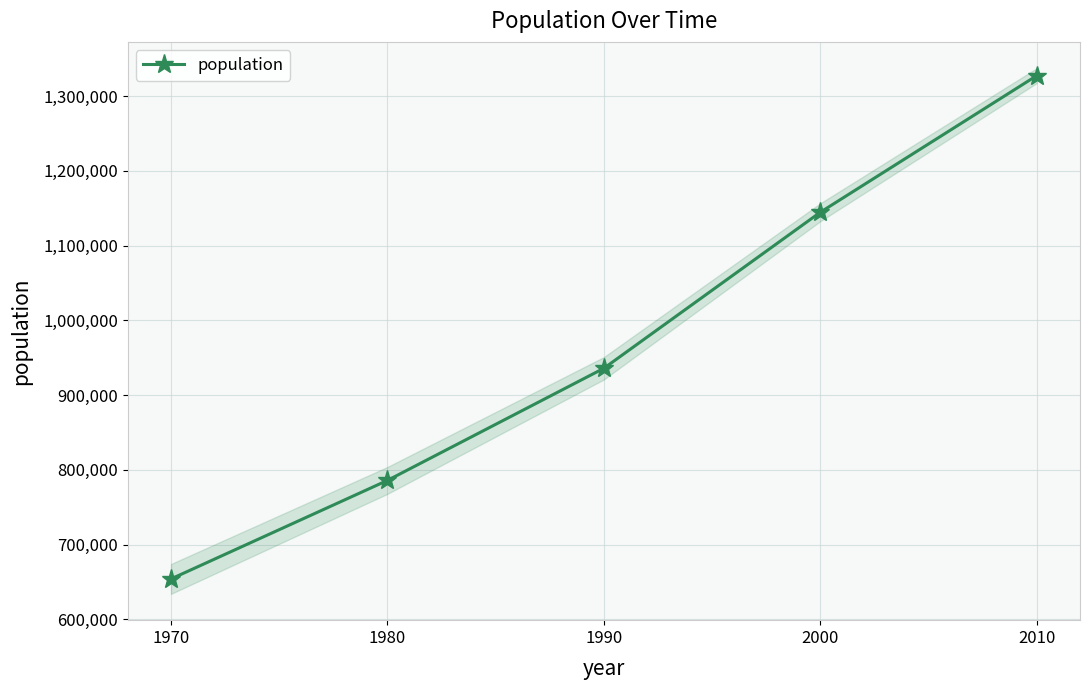

What is the average value?

969616